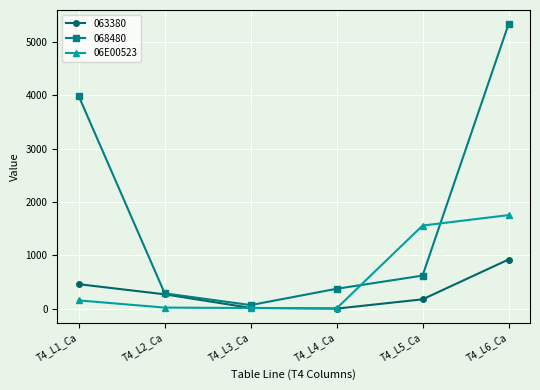

Rank the series by their average value, from highest to lowest.

068480, 06E00523, 063380